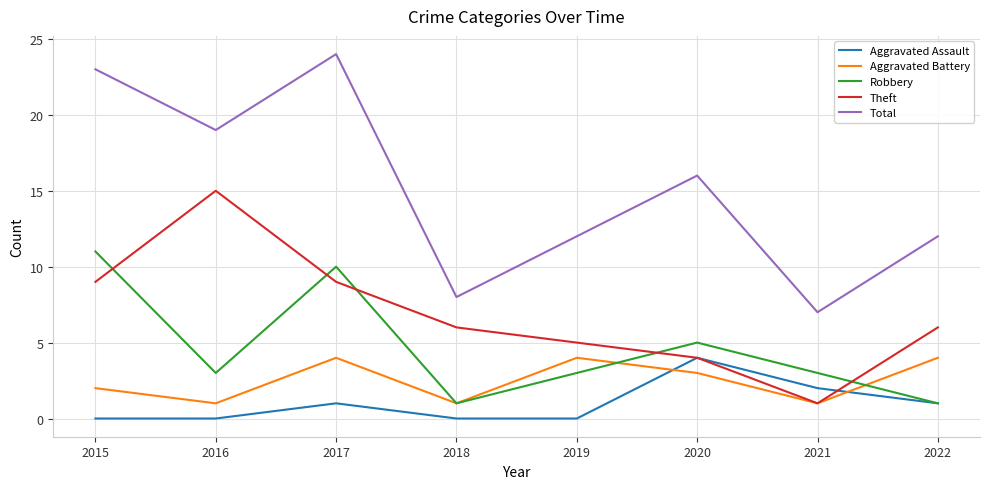

What is the greatest value displayed?

24